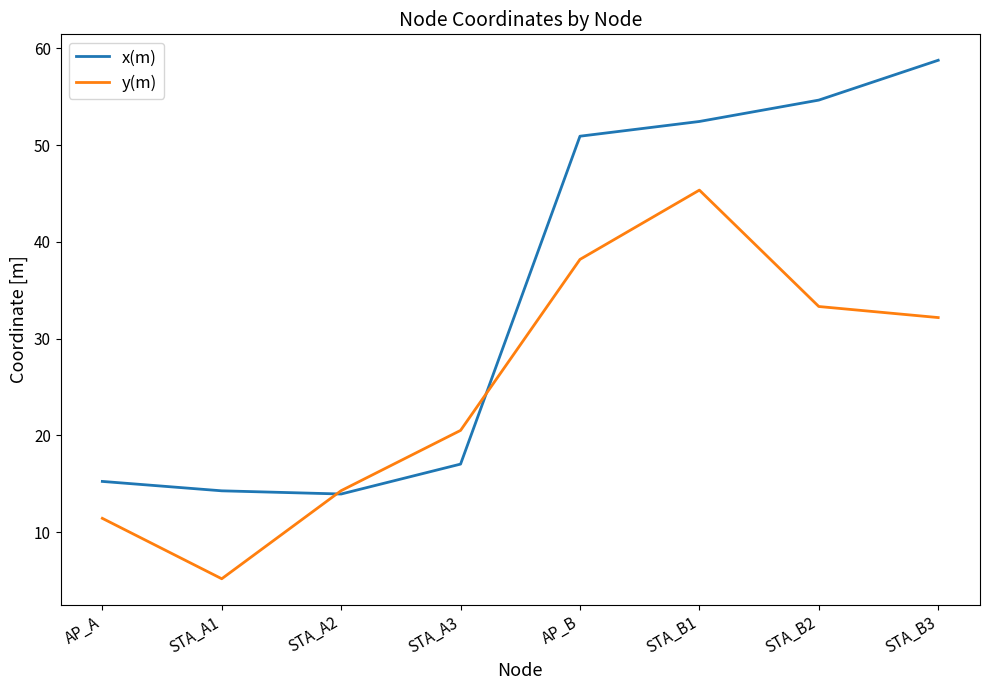

Which category has the highest value in the y(m) series?

STA_B1